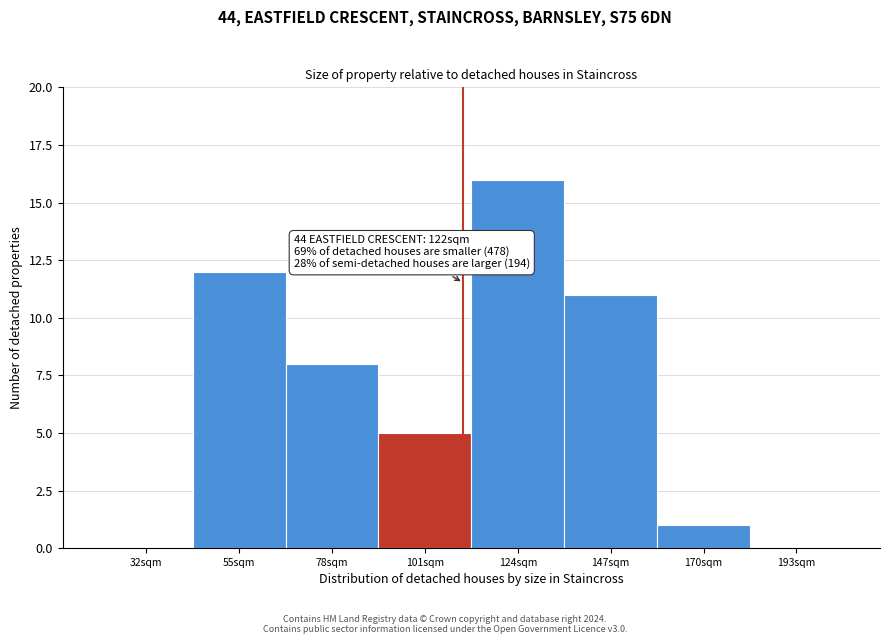

Reading left to right, transcribe all the data shown in this chart.

32sqm=0	55sqm=12	78sqm=8	101sqm=5	124sqm=16	147sqm=11	170sqm=1	193sqm=0